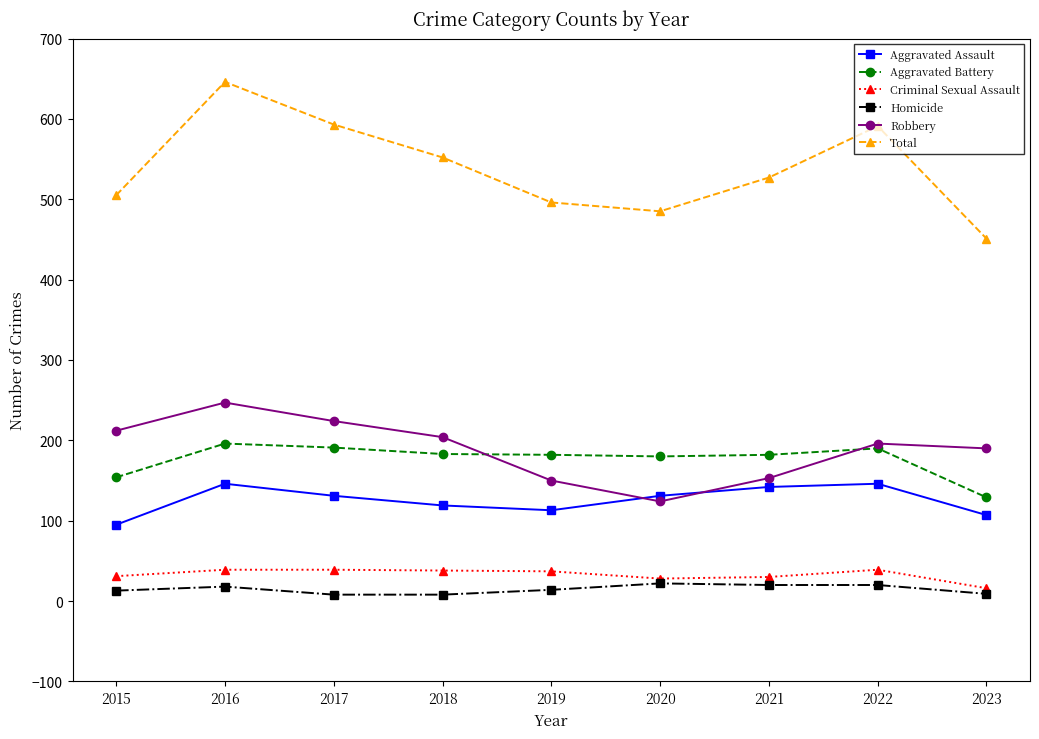

In Robbery, how many points are lower than both neighbors (excluding endpoints)?

1